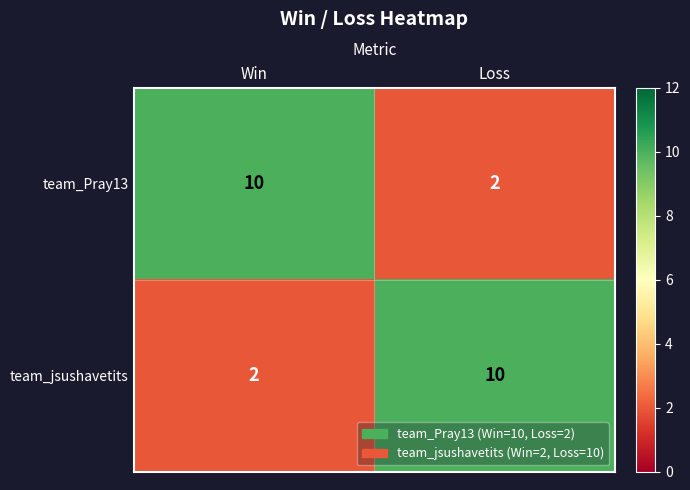

What is the minimum value shown in the chart?

2